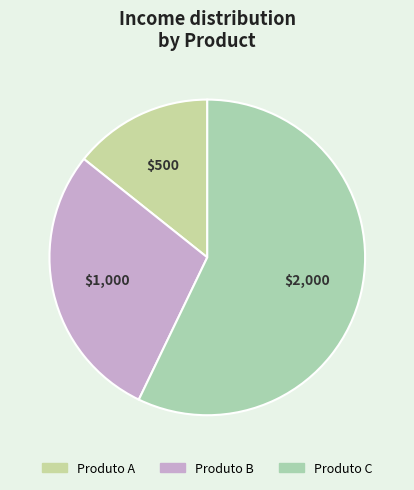

Rank the categories by value from highest to lowest.

Produto C, Produto B, Produto A